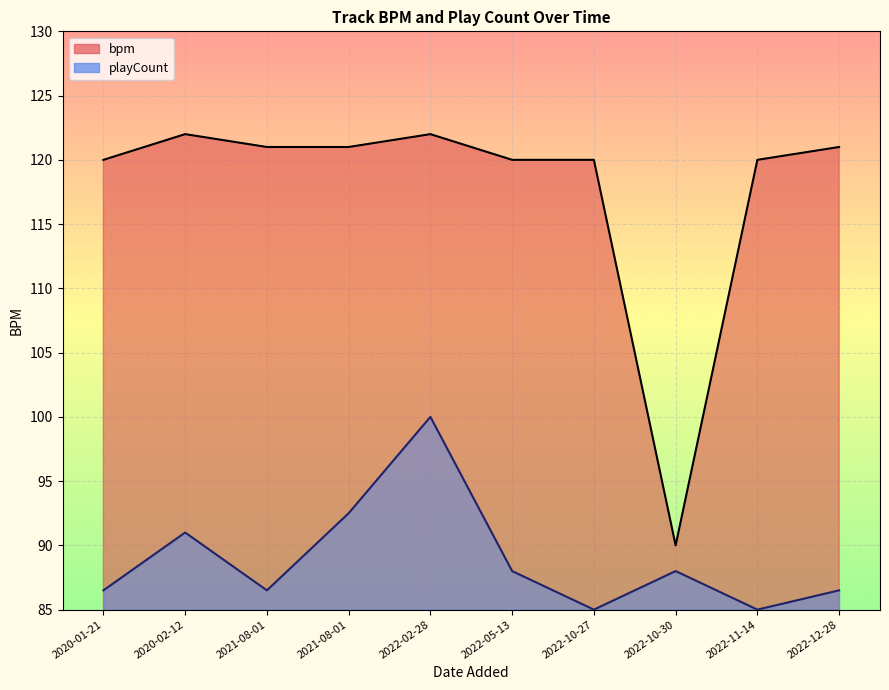

What is the total value across all series at 2022-10-30?

178.0